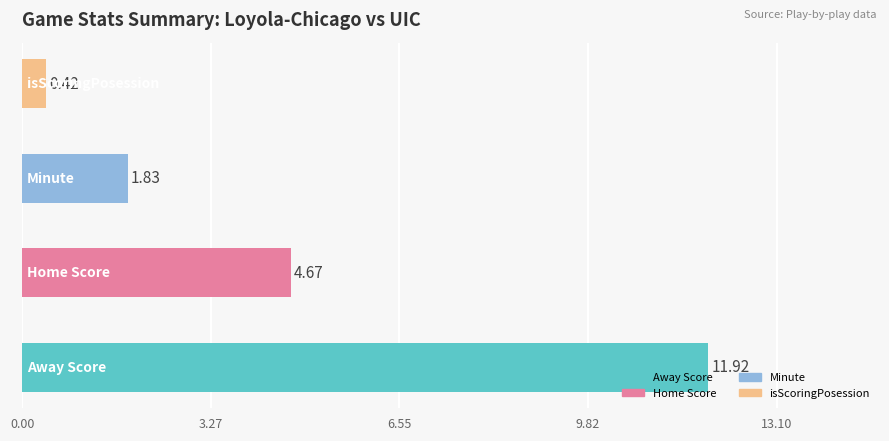

What is the difference between the maximum and minimum values?

11.5